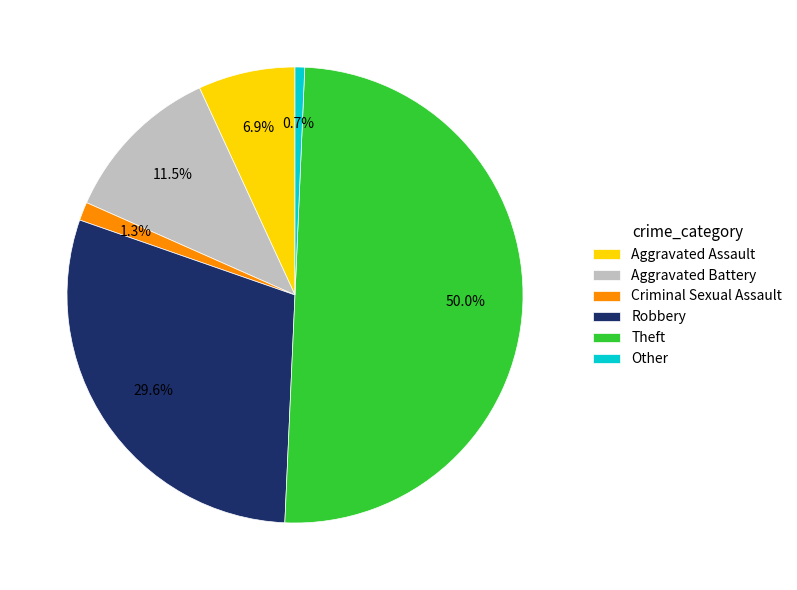

To the nearest percent, what portion does Aggravated Assault represent?

7%